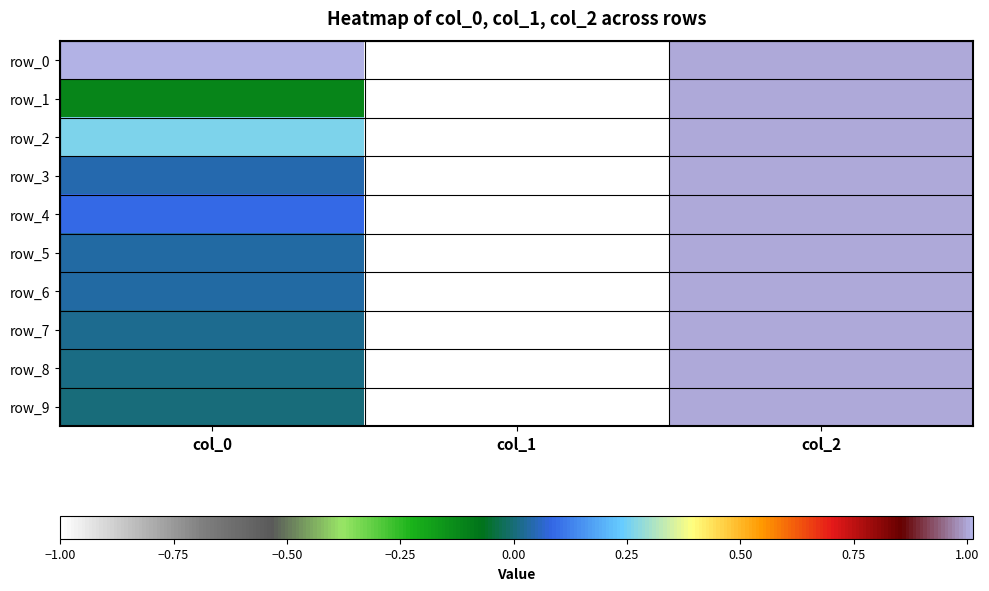

Reading left to right, transcribe all the data shown in this chart.

row_0: col_0=1.0	col_1=-1.0	col_2=1.0
row_1: col_0=-0.1	col_1=-1.0	col_2=1.0
row_2: col_0=0.3	col_1=-1.0	col_2=1.0
row_3: col_0=0.0	col_1=-1.0	col_2=1.0
row_4: col_0=0.1	col_1=-1.0	col_2=1.0
row_5: col_0=0.0	col_1=-1.0	col_2=1.0
row_6: col_0=0.0	col_1=-1.0	col_2=1.0
row_7: col_0=0.0	col_1=-1.0	col_2=1.0
row_8: col_0=0.0	col_1=-1.0	col_2=1.0
row_9: col_0=0.0	col_1=-1.0	col_2=1.0